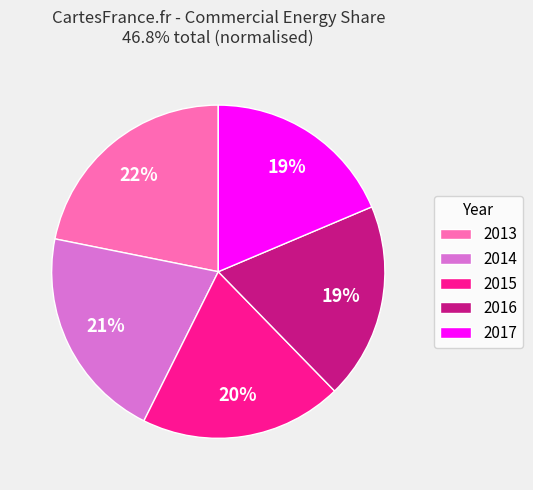

The 2017 slice represents 19% of the pie. True or false?

True